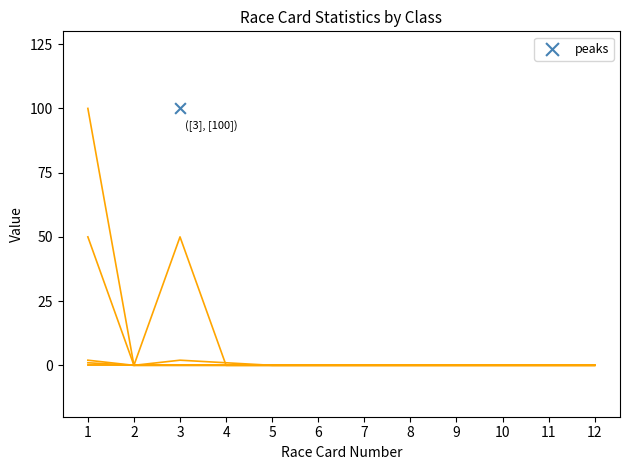

Which series reaches the maximum Y coordinate?

Class 5 Place%